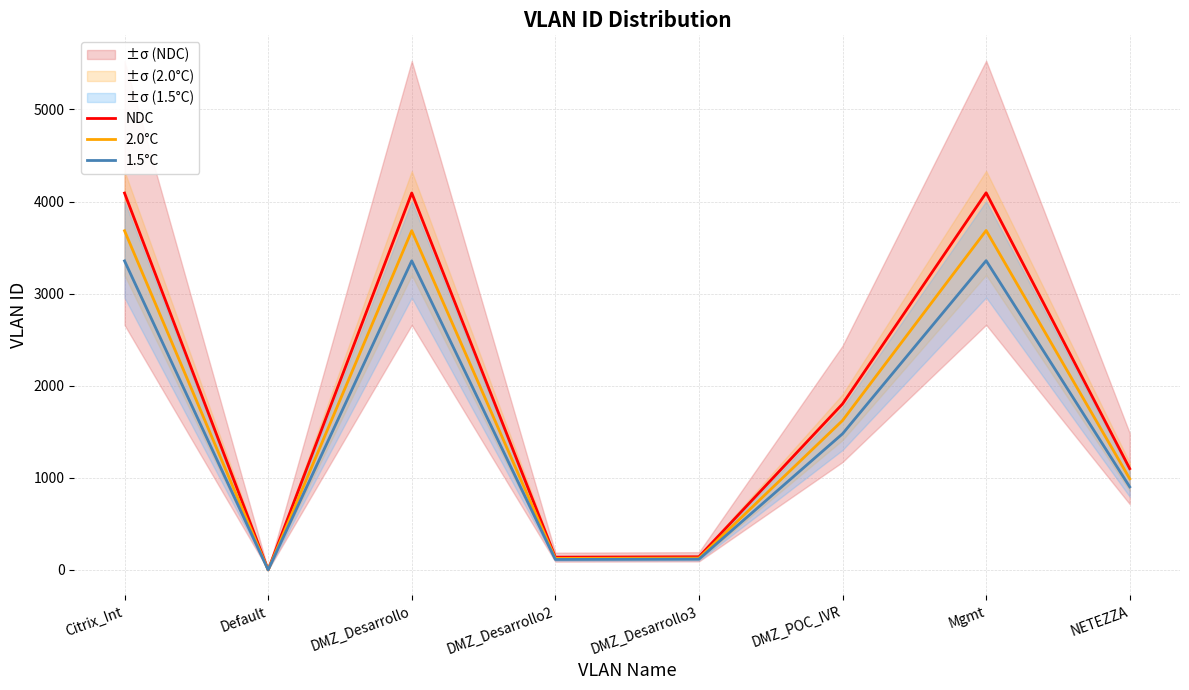

Which category has the highest value across all series?

Mgmt